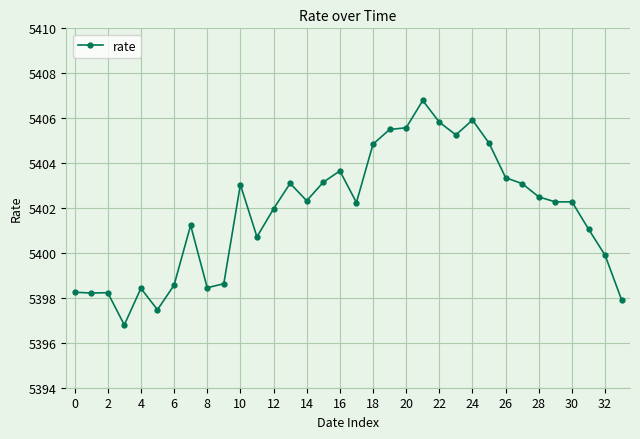

What is the smallest value displayed?

5396.8